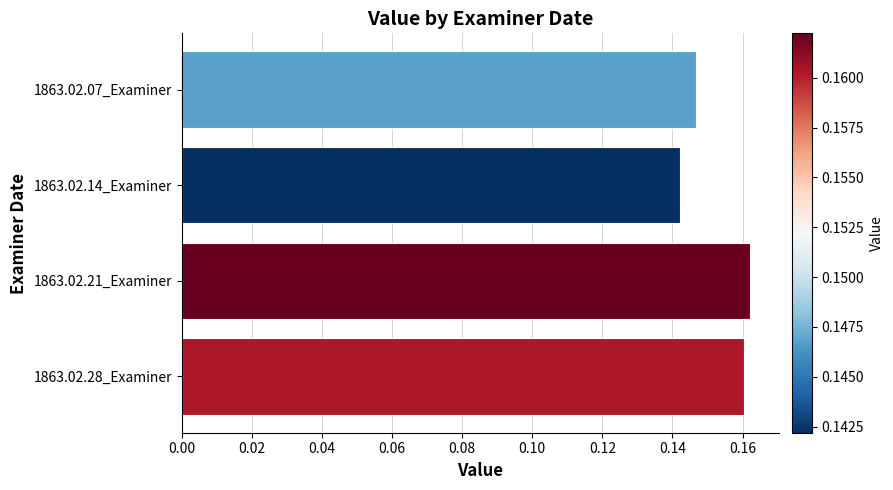

How many values are between 0 and 1?

4